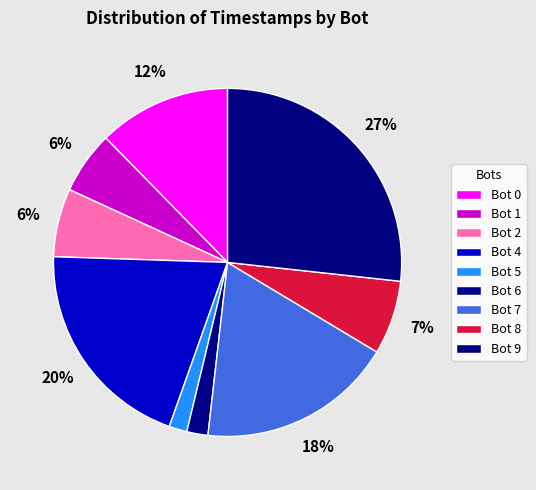

Count the number of slices in the pie.

9